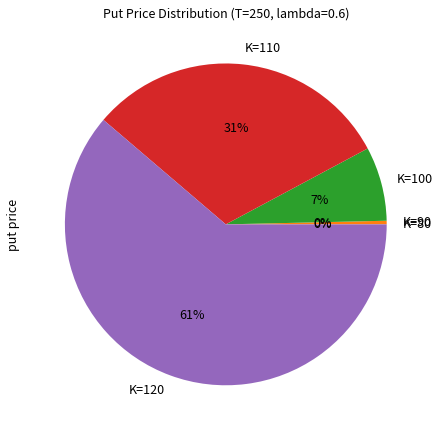

Do K=120 and K=90 together represent more than half of the pie?

Yes